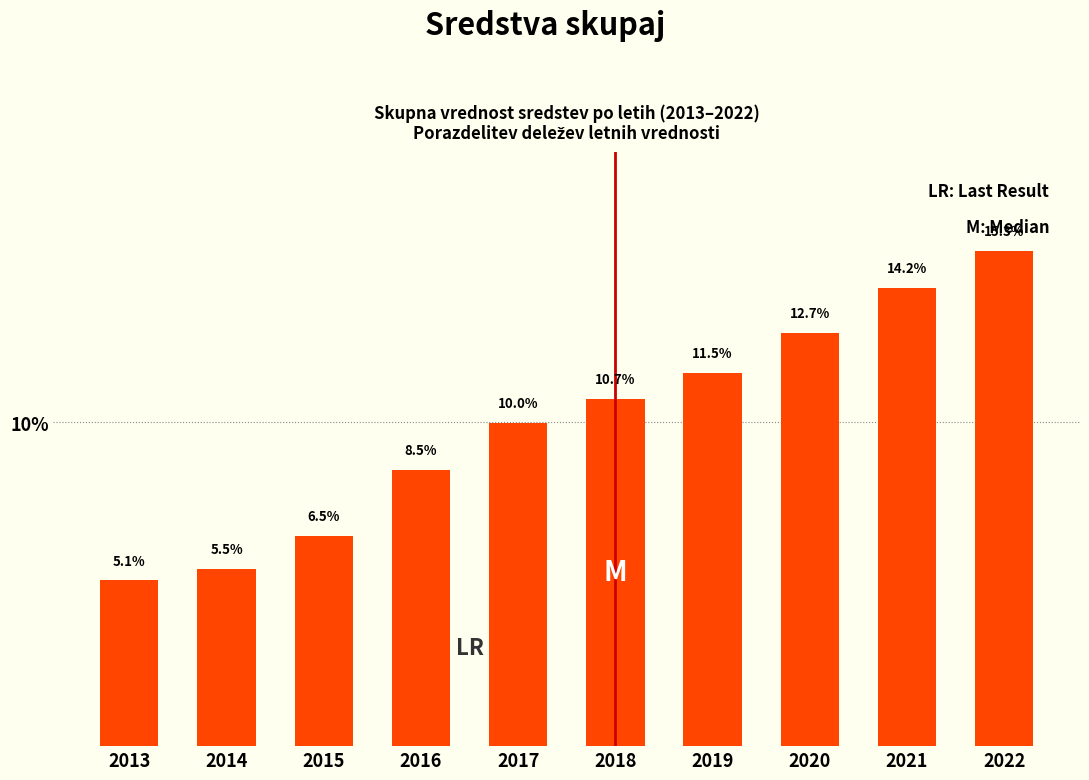

Reading right to left, extract all data points from this chart.

2022=15.3	2021=14.2	2020=12.7	2019=11.5	2018=10.7	2017=10.0	2016=8.5	2015=6.5	2014=5.5	2013=5.1